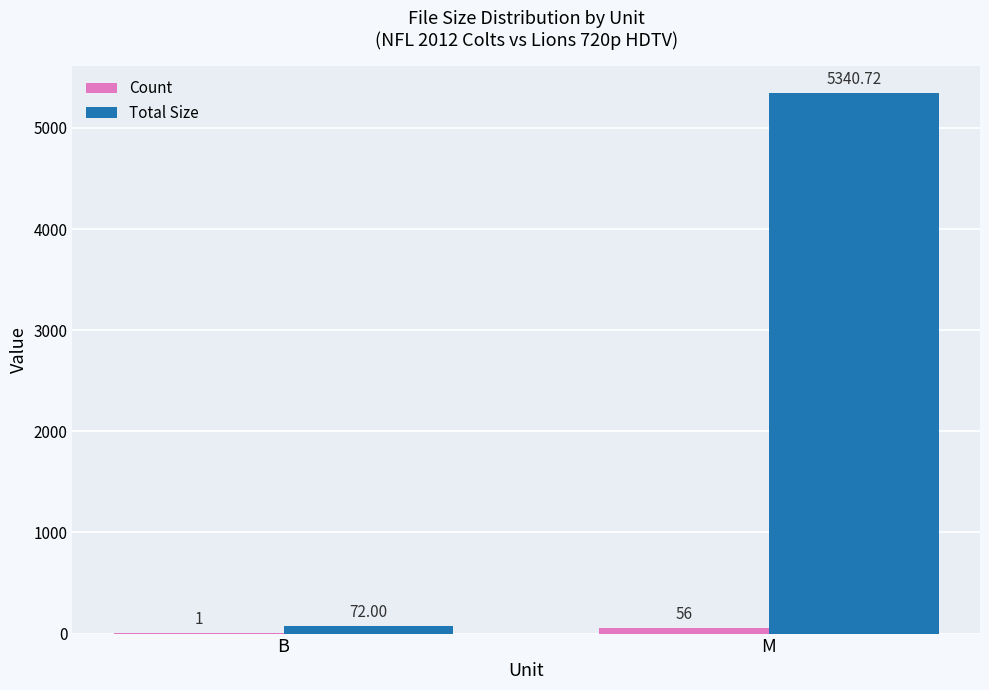

Where does the Total Size series first go above 5340?

M